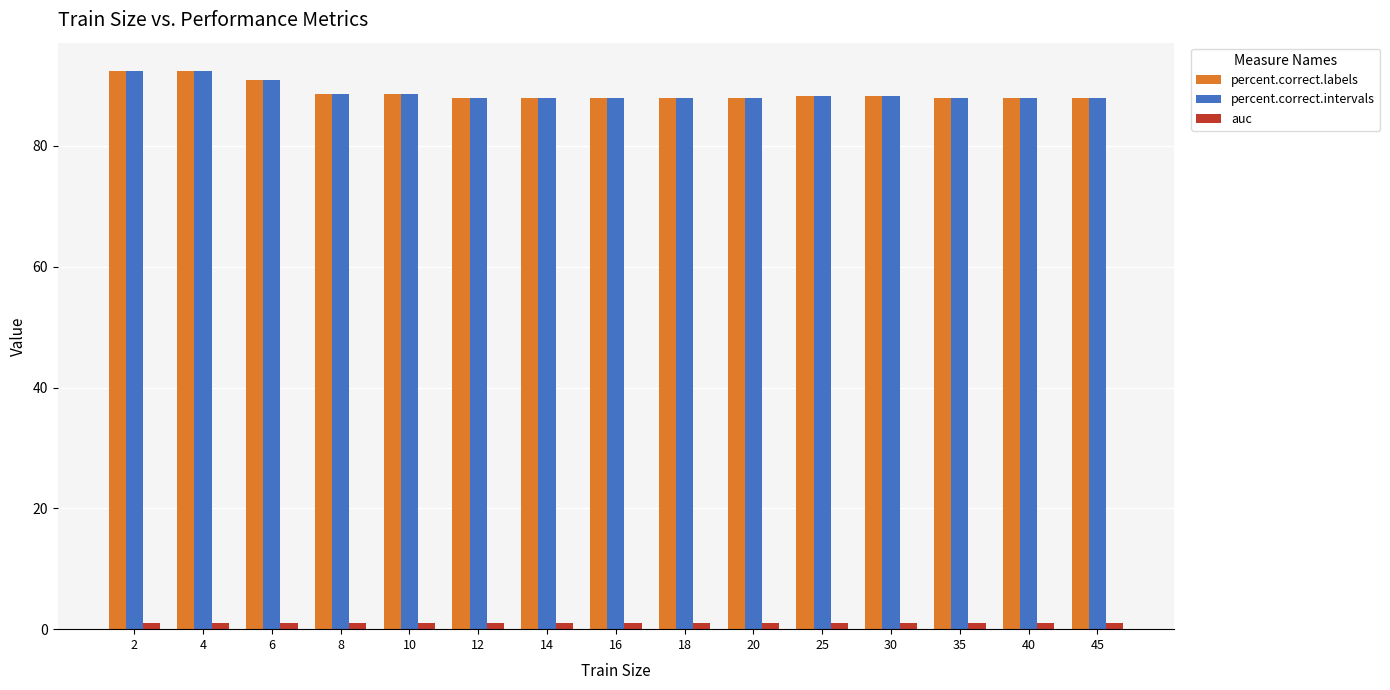

The percent.correct.intervals series shows 87.9 at 16. True or false?

True